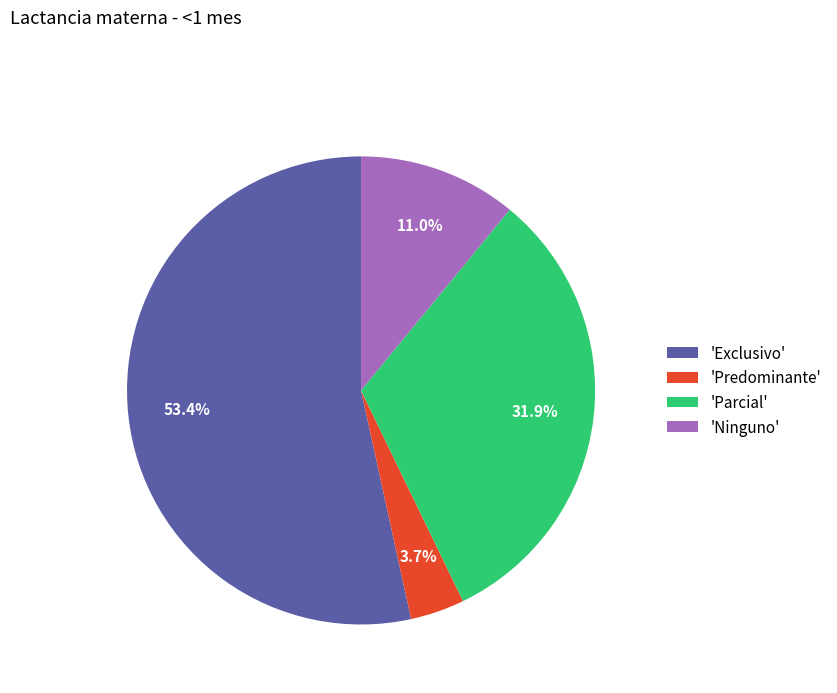

What percentage is NOT represented by 'Ninguno'?

89.0%